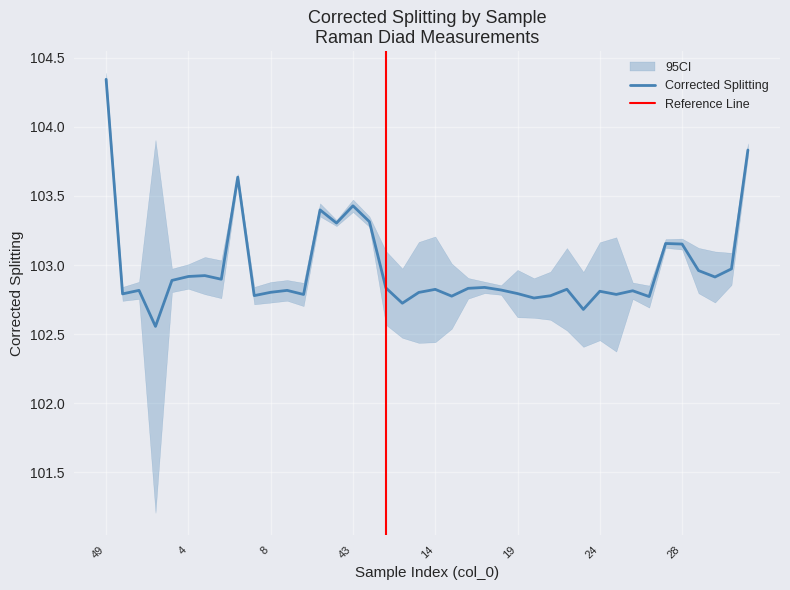

Is the value of Corrected_Splitting_upper at 1 greater than the value of Corrected_Splitting at 42?

No